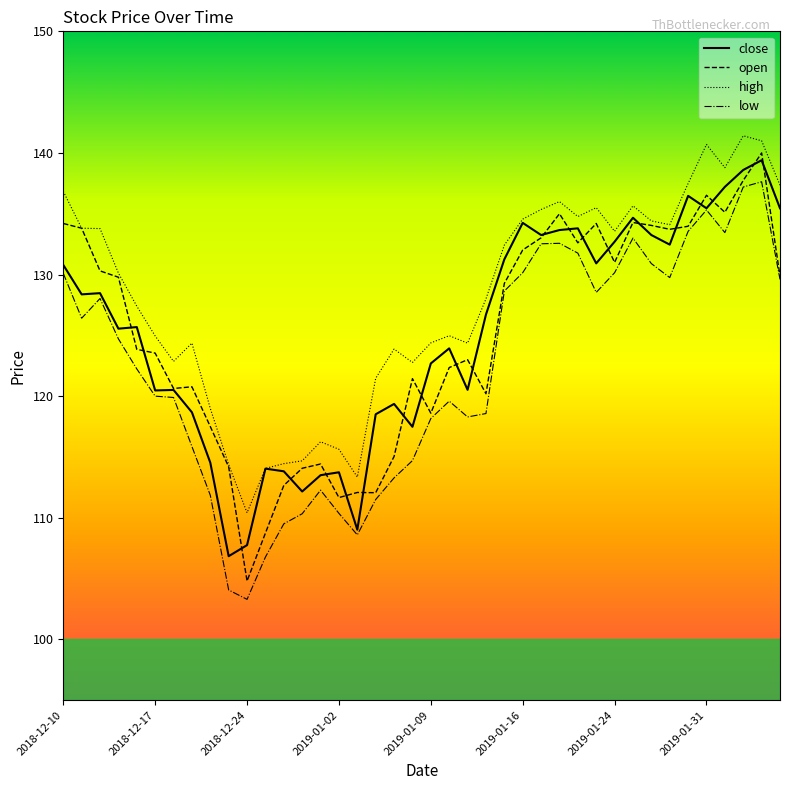

How many categories are shown in the chart?

40